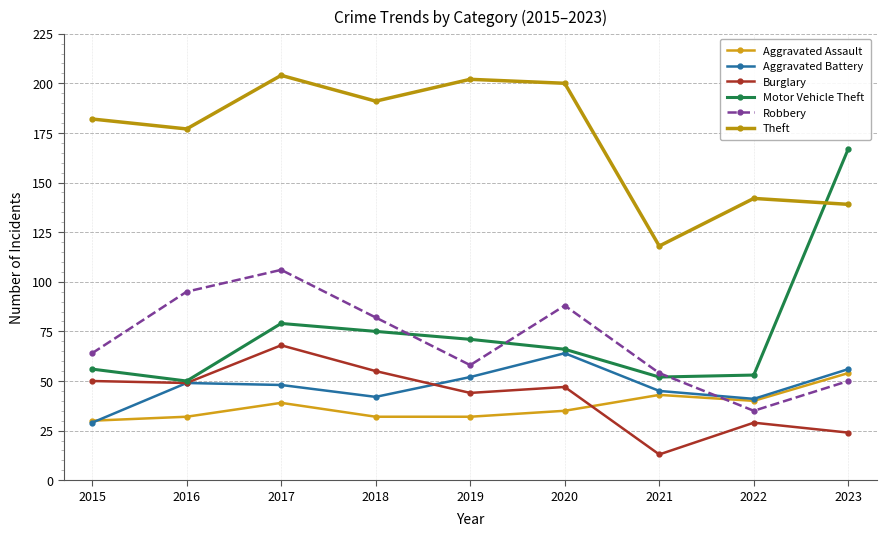

The value of Burglary at 2022 is 20. True or false?

False